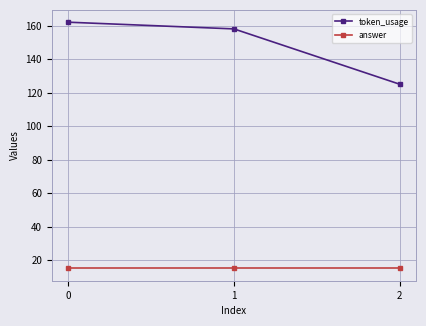

What is the difference between the maximum and minimum values in the token_usage series?

37